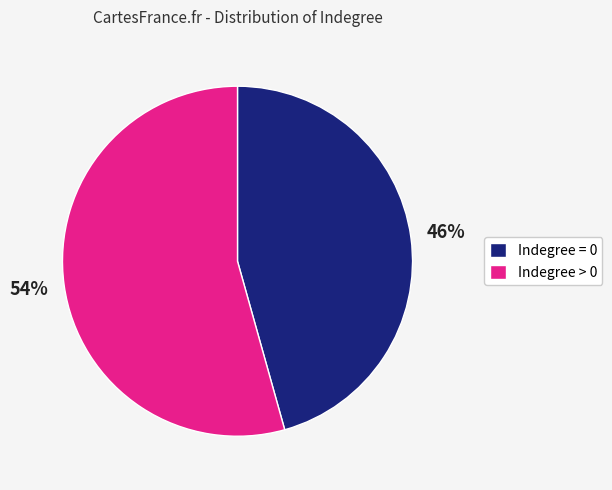

Which category accounts for the majority?

Indegree > 0